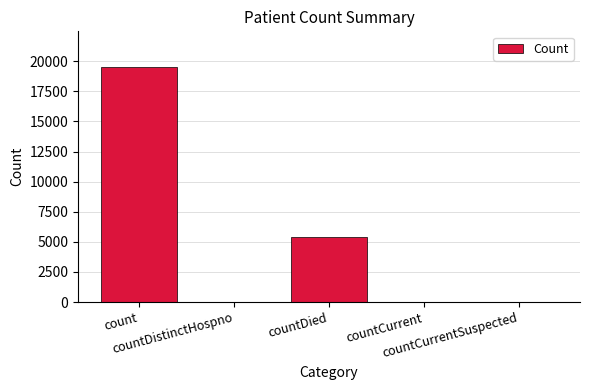

What is the sum of all values?

25011